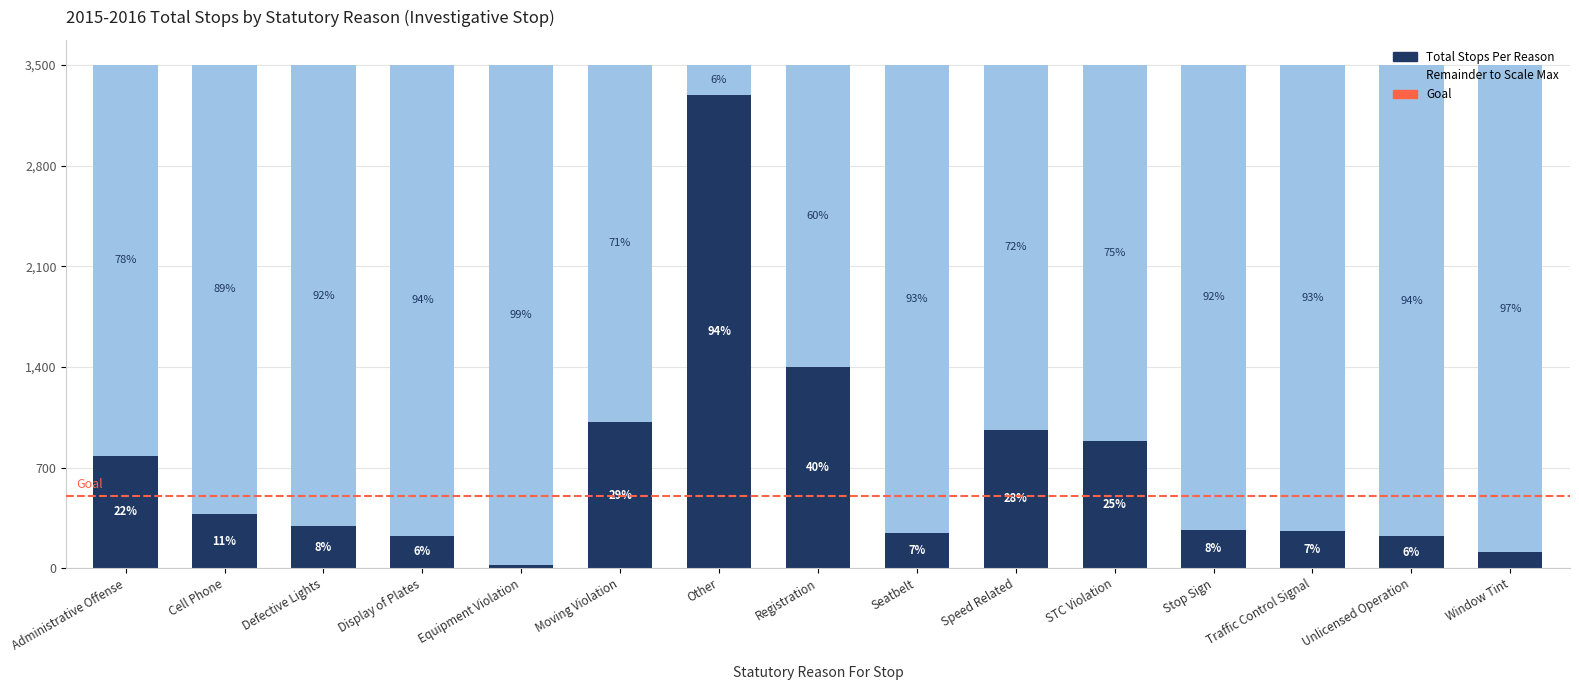

How many bars are there in total?

15